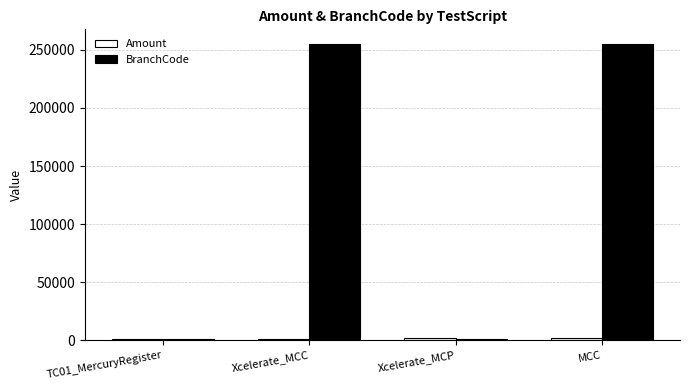

Between TC01_MercuryRegister and Xcelerate_MCC, which series saw the biggest shift?

BranchCode